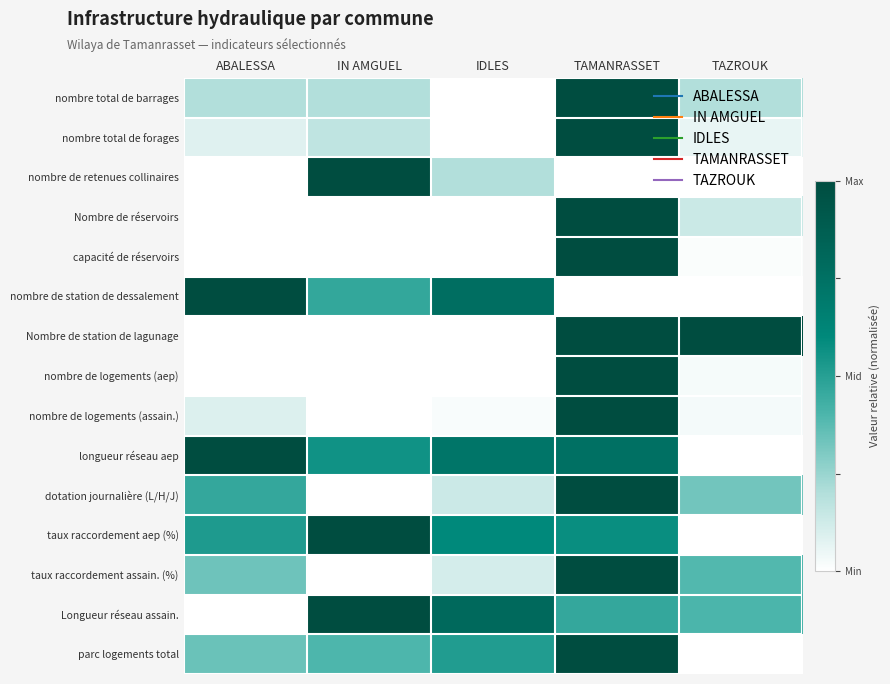

Reading left to right, transcribe all the data shown in this chart.

nombre total de barrages: ABALESSA=0.2	IN AMGUEL=0.2	IDLES=0.0	TAMANRASSET=1.0	TAZROUK=0.2
nombre total de forages: ABALESSA=0.1	IN AMGUEL=0.2	IDLES=0.0	TAMANRASSET=1.0	TAZROUK=0.1
nombre de retenues collinaires: ABALESSA=0.0	IN AMGUEL=1.0	IDLES=0.2	TAMANRASSET=0.0	TAZROUK=0.0
Nombre de réservoirs: ABALESSA=0.0	IN AMGUEL=0.0	IDLES=0.0	TAMANRASSET=1.0	TAZROUK=0.1
capacité de réservoirs: ABALESSA=0.0	IN AMGUEL=0.0	IDLES=0.0	TAMANRASSET=1.0	TAZROUK=0.0
nombre de station de dessalement: ABALESSA=1.0	IN AMGUEL=0.5	IDLES=0.8	TAMANRASSET=0.0	TAZROUK=0.0
Nombre de station de lagunage: ABALESSA=0.0	IN AMGUEL=0.0	IDLES=0.0	TAMANRASSET=1.0	TAZROUK=1.0
nombre de logements (aep): ABALESSA=0.0	IN AMGUEL=0.0	IDLES=0.0	TAMANRASSET=1.0	TAZROUK=0.0
nombre de logements (assain.): ABALESSA=0.1	IN AMGUEL=0.0	IDLES=0.0	TAMANRASSET=1.0	TAZROUK=0.0
longueur réseau aep: ABALESSA=1.0	IN AMGUEL=0.6	IDLES=0.7	TAMANRASSET=0.8	TAZROUK=0.0
dotation journalière (L/H/J): ABALESSA=0.5	IN AMGUEL=0.0	IDLES=0.1	TAMANRASSET=1.0	TAZROUK=0.3
taux raccordement aep (%): ABALESSA=0.5	IN AMGUEL=1.0	IDLES=0.6	TAMANRASSET=0.6	TAZROUK=0.0
taux raccordement assain. (%): ABALESSA=0.3	IN AMGUEL=0.0	IDLES=0.1	TAMANRASSET=1.0	TAZROUK=0.4
Longueur réseau assain.: ABALESSA=0.0	IN AMGUEL=1.0	IDLES=0.8	TAMANRASSET=0.5	TAZROUK=0.4
parc logements total: ABALESSA=0.3	IN AMGUEL=0.4	IDLES=0.5	TAMANRASSET=1.0	TAZROUK=0.0